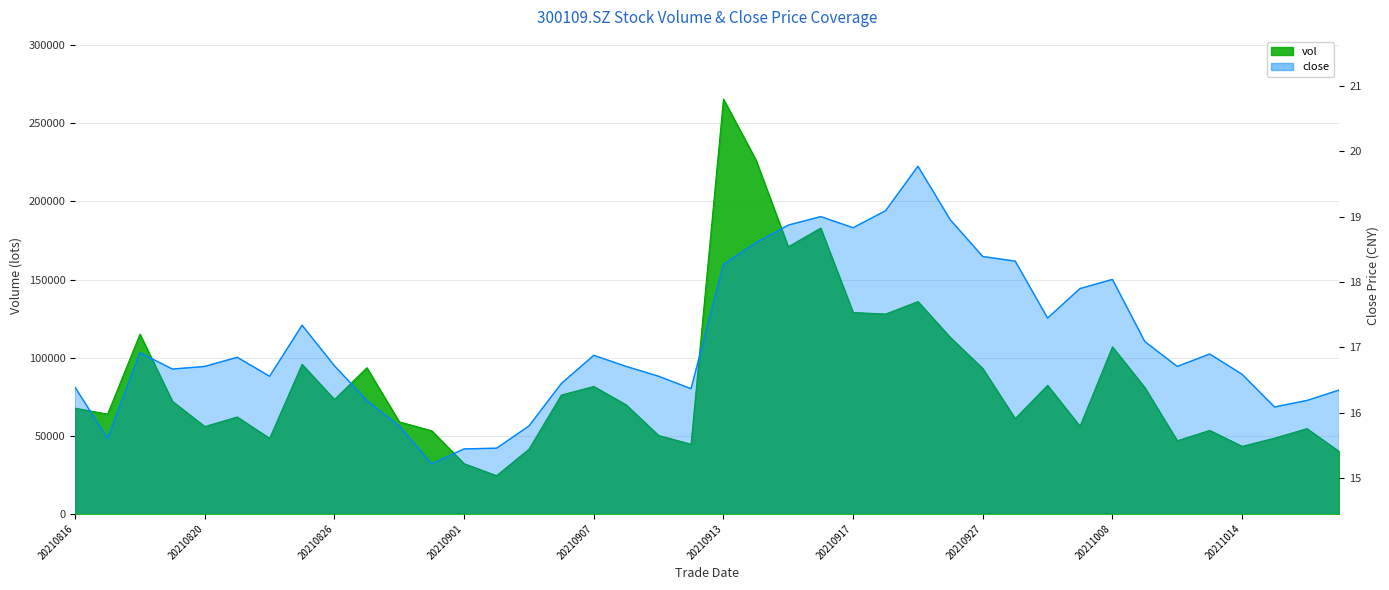

At which label does close reach its peak?

20210923